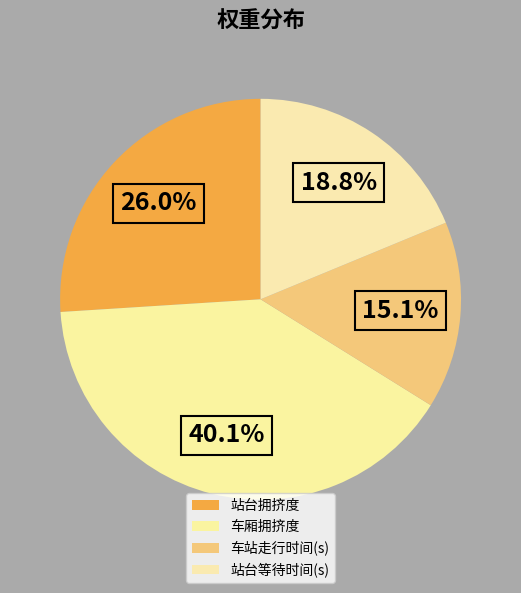

What is the largest slice in the pie chart?

车厢拥挤度